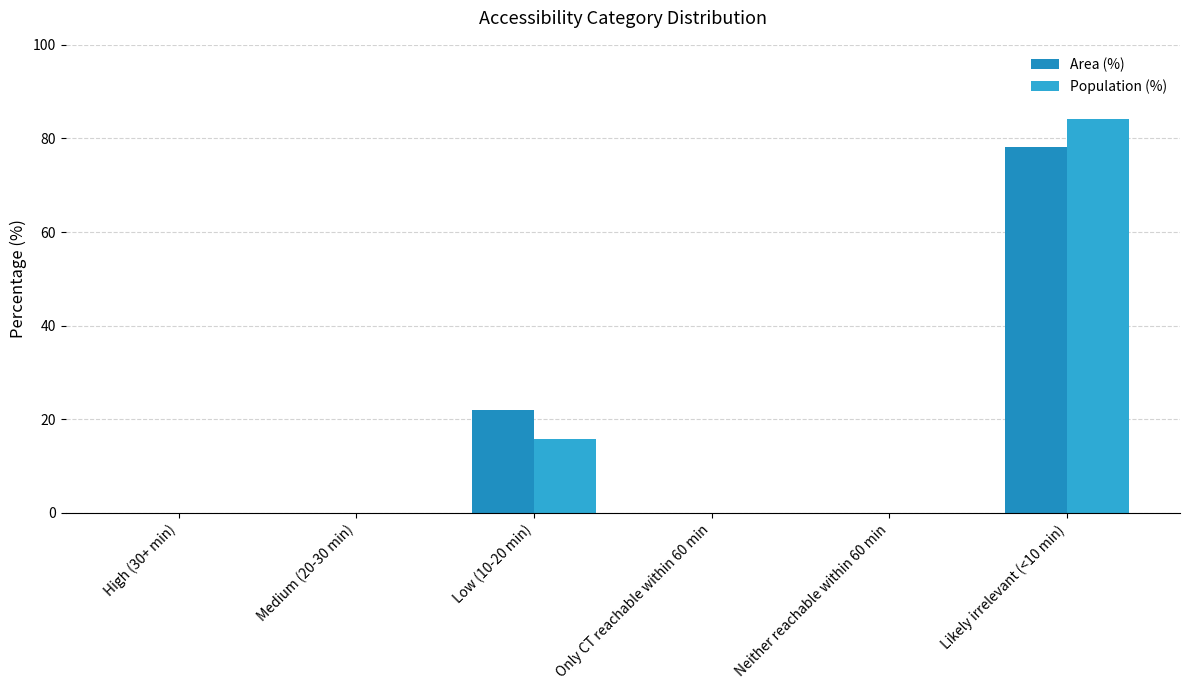

Are the bars grouped side by side (vs. stacked)?

Yes